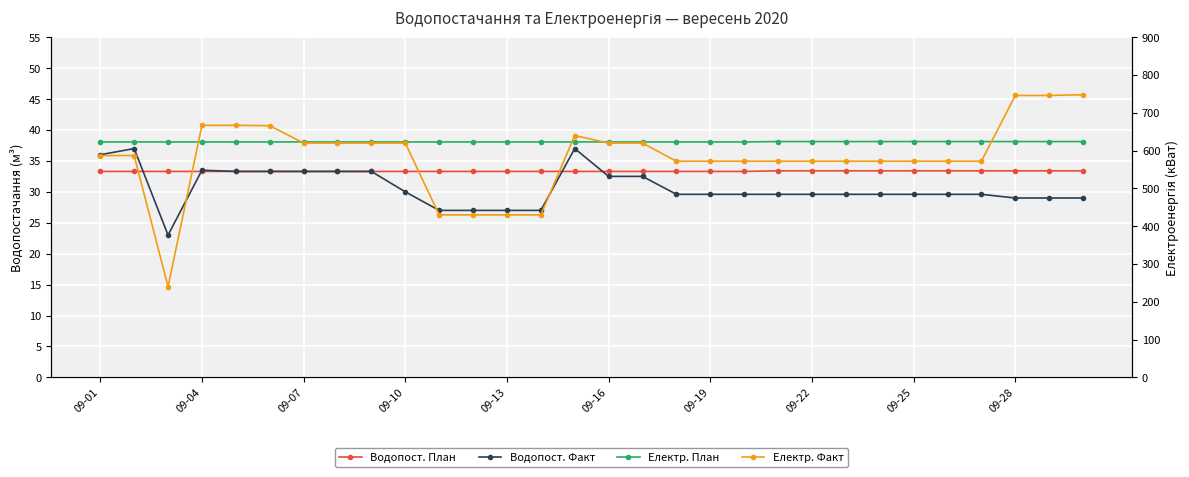

Is this an area chart (filled region under the line)?

No